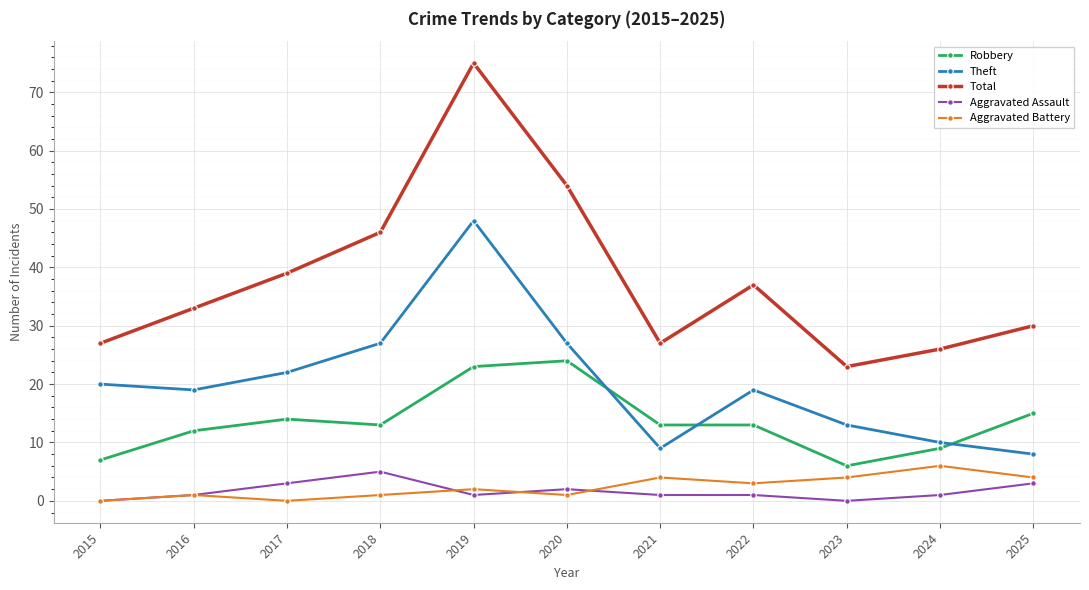

Where is the first local minimum for Aggravated Assault?

2019